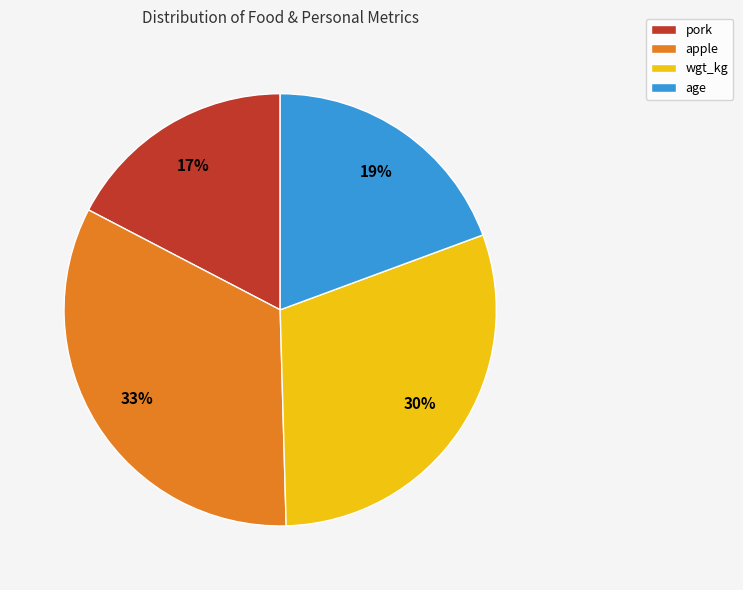

Rank the categories by value from lowest to highest.

pork, age, wgt_kg, apple